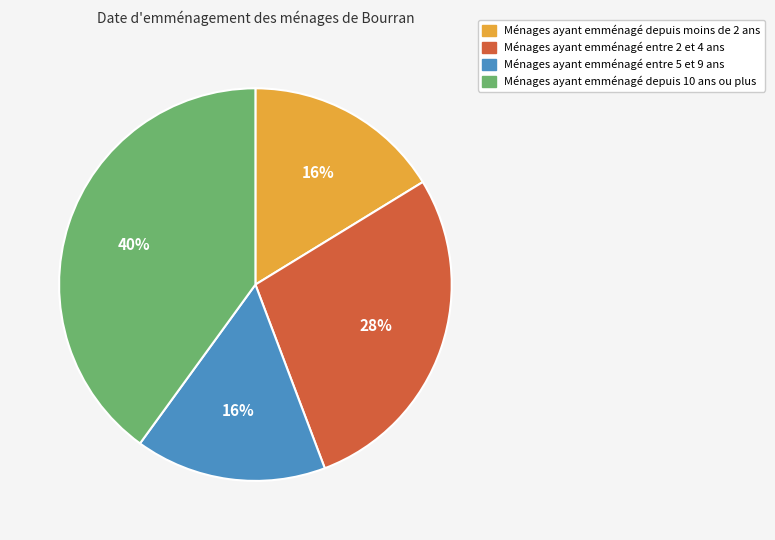

To the nearest percent, what is the average slice percentage?

25%